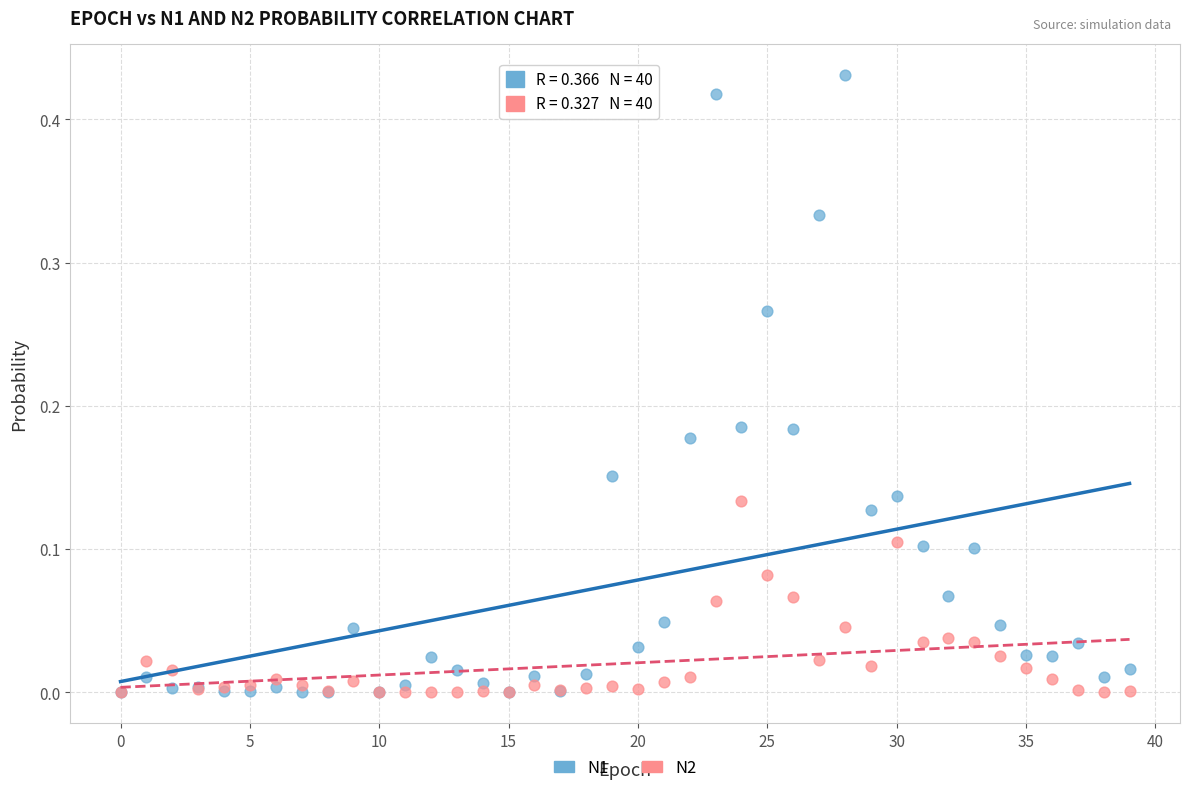

What are all the series names shown in the legend?

N1, N2